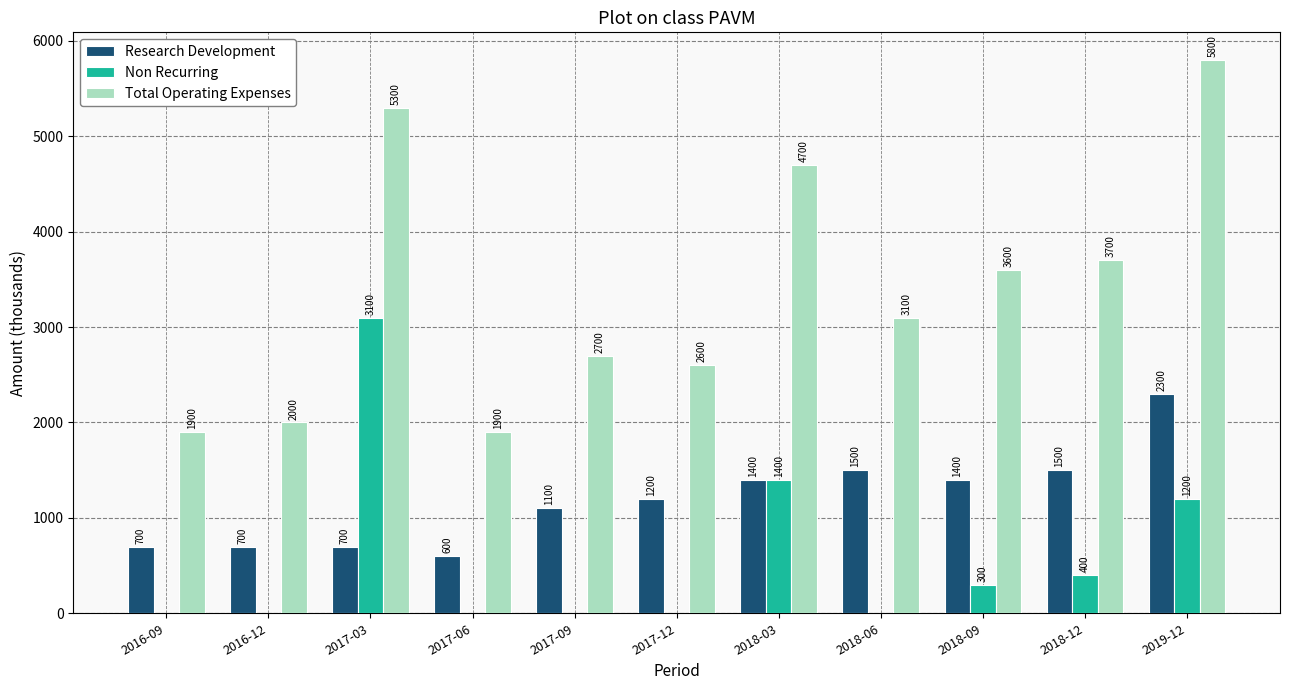

Which category has the highest value across all series?

2019-12